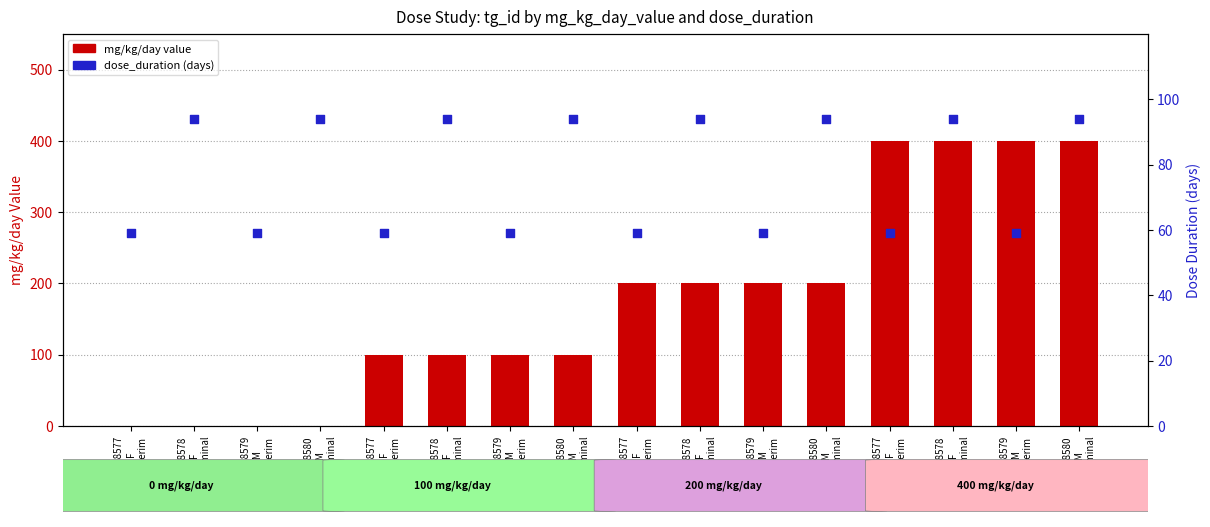

At how many categories does at least one series exceed 211?

4